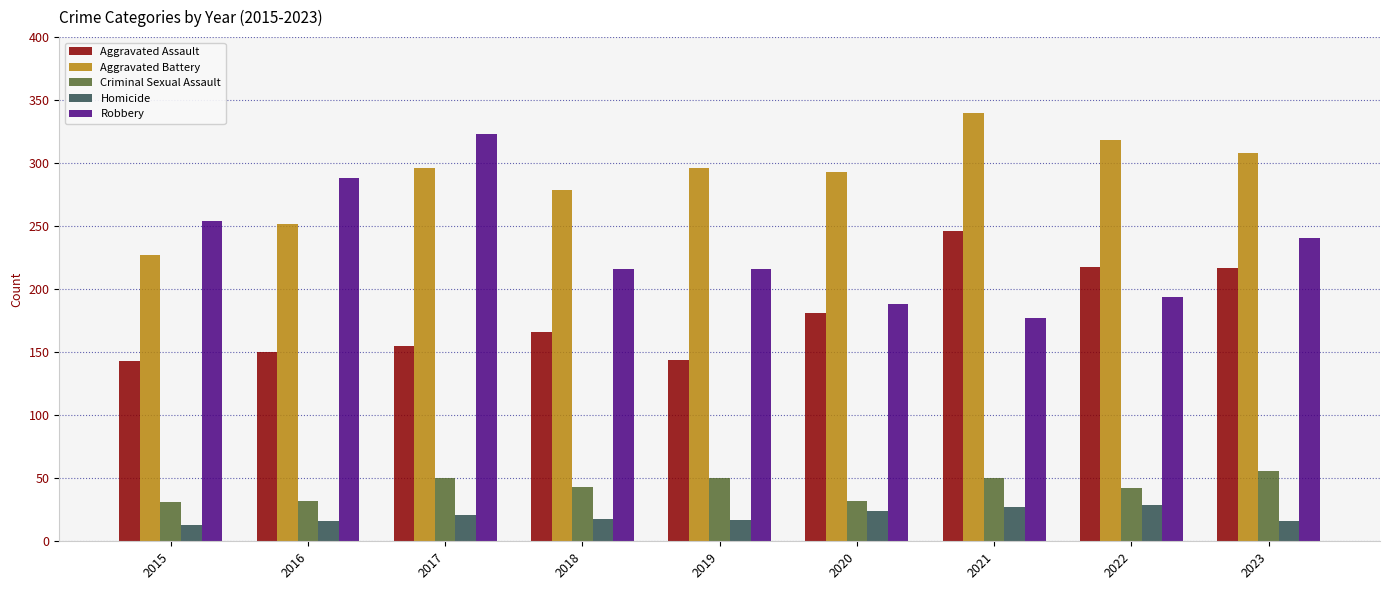

What is the value of the Aggravated Battery bar at the 7th from the left?

340